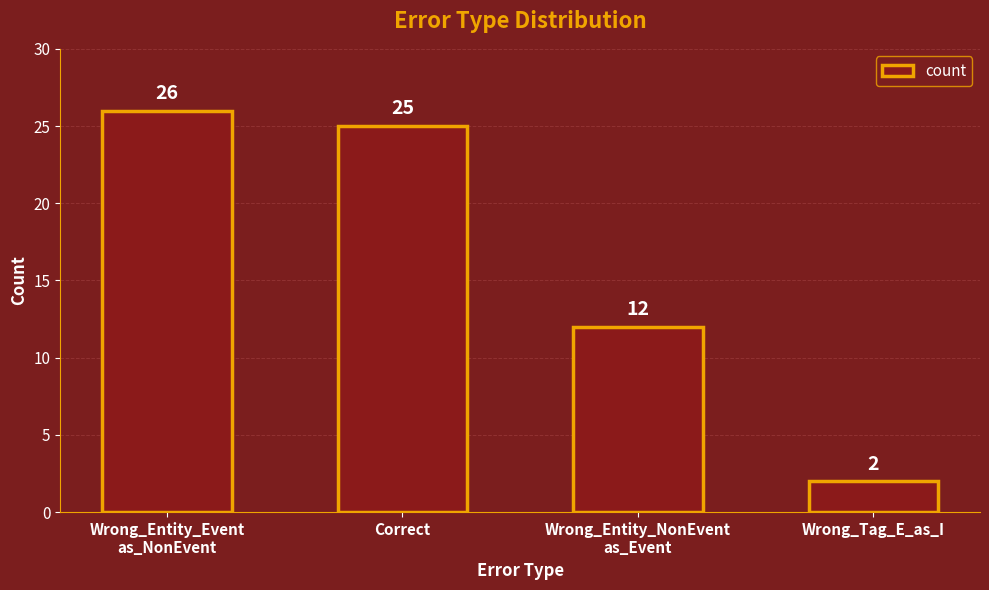

What is the sum of the values at Wrong_Tag_E_as_I and Correct?

27